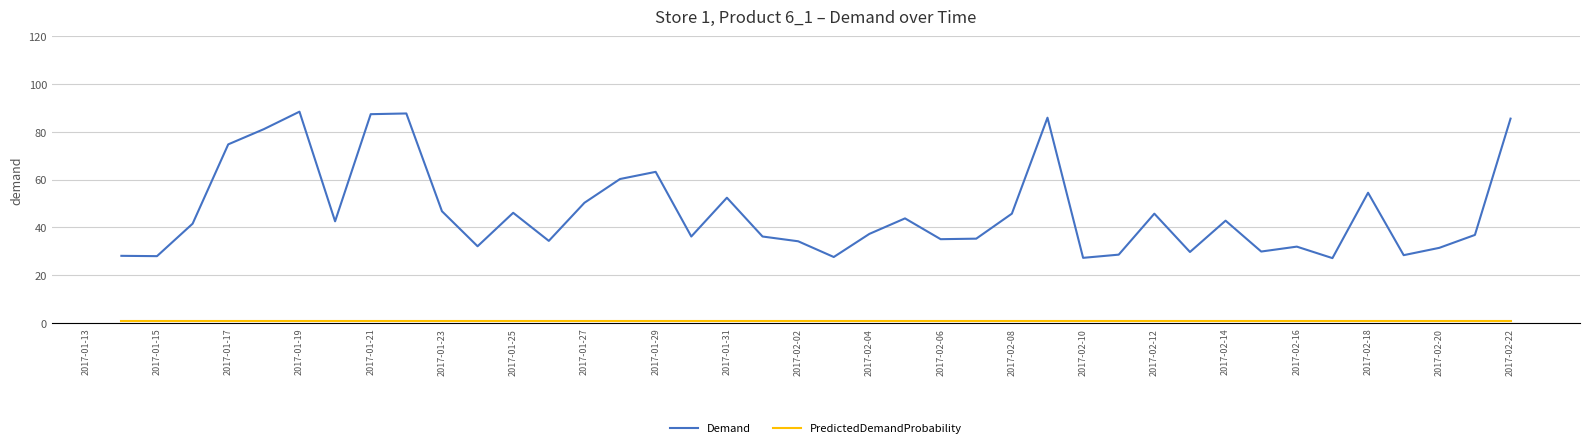

Which series has the largest total across all categories?

Demand